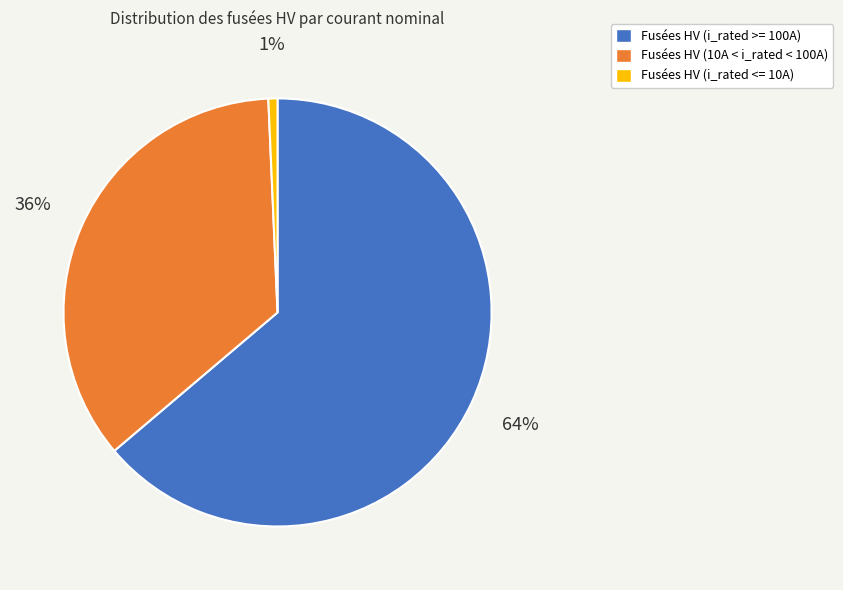

Is there a majority slice in this chart?

Yes